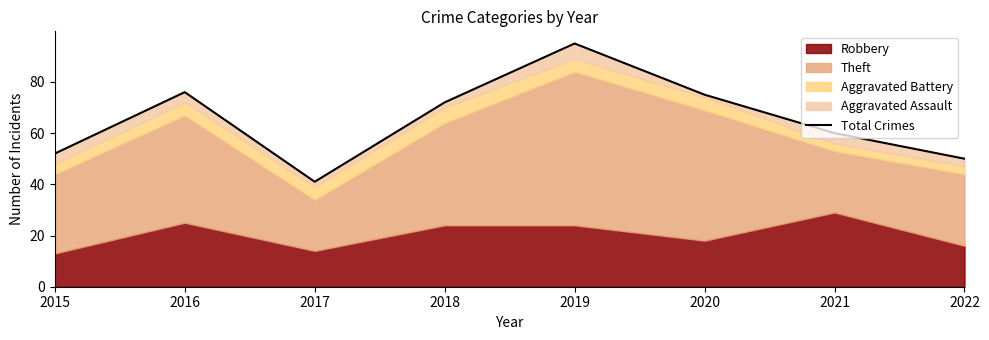

What is the sum of the values at 2021 and 2022?

110